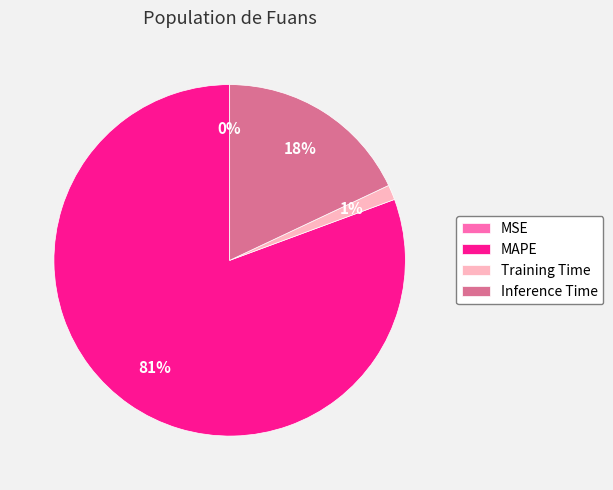

Do Training Time and Inference Time together represent more than half of the pie?

No